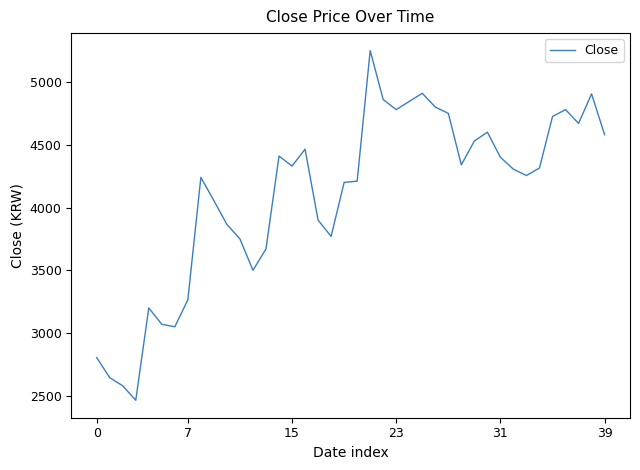

What is the maximum value shown in the chart?

5250